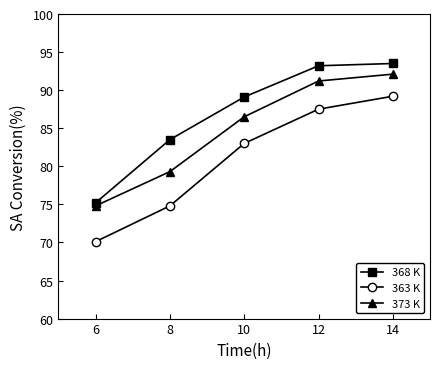

What is the difference between the second highest and minimum values in the 363 K series?

17.4